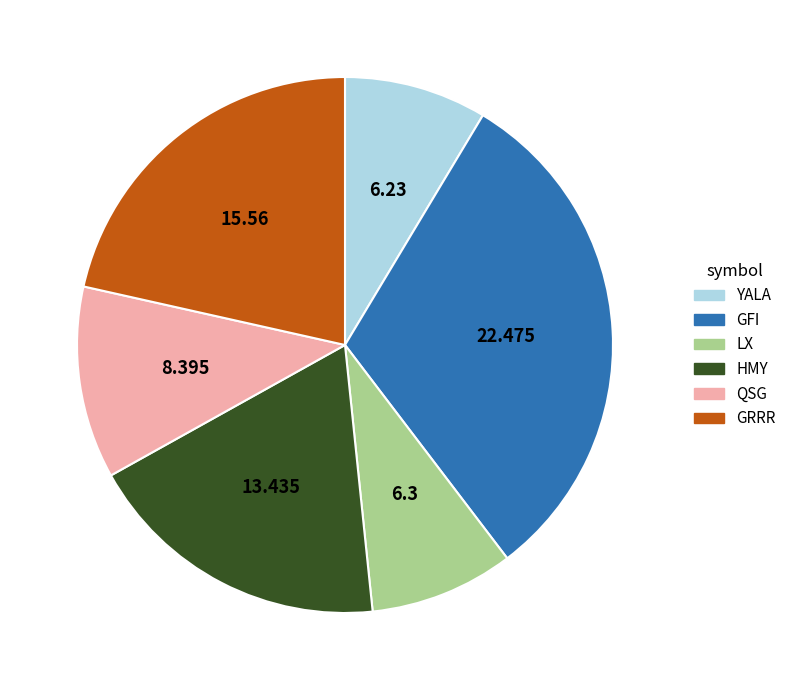

Which slice is the largest?

GFI